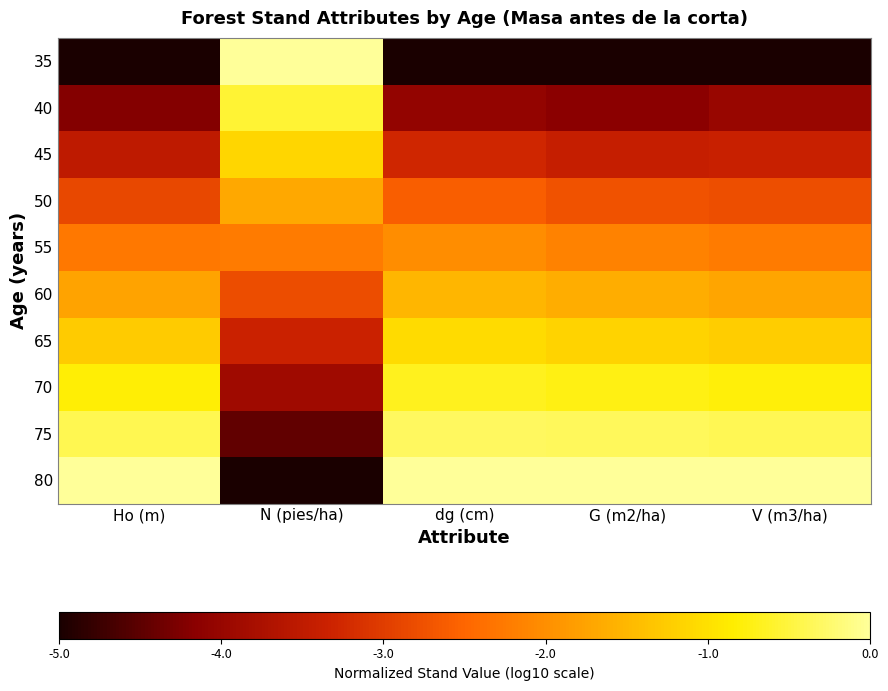

Which series has the widest spread of values?

80